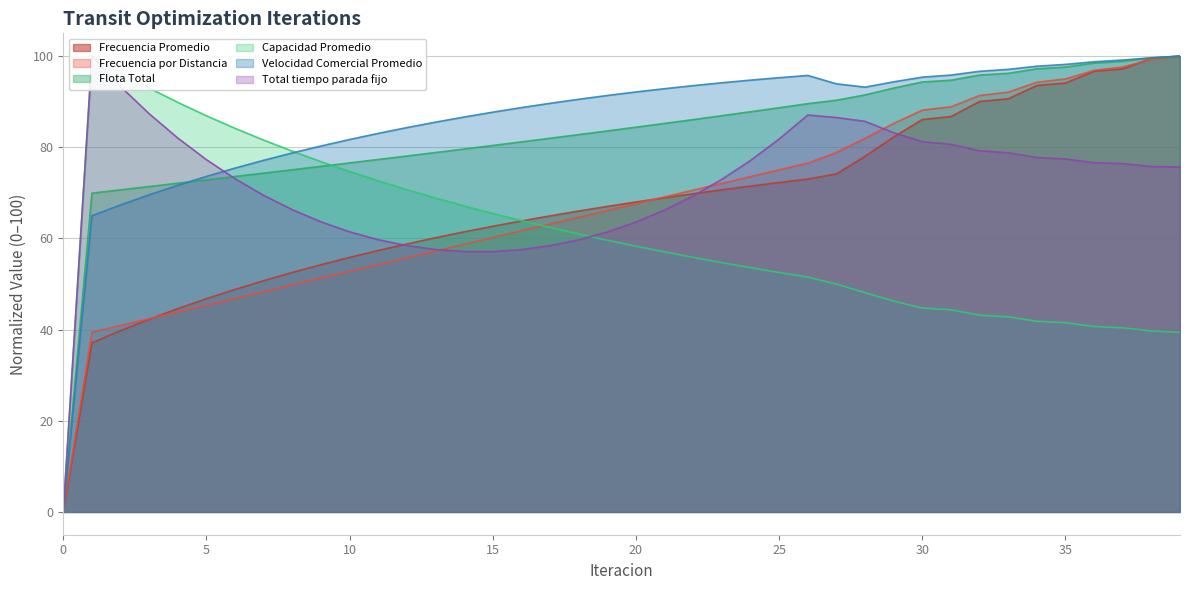

List the labels in order of Frecuencia Promedio value, largest first.

39, 38, 37, 36, 35, 34, 33, 32, 31, 30, 29, 28, 27, 26, 25, 24, 23, 22, 21, 20, 19, 18, 17, 16, 15, 14, 13, 12, 11, 10, 9, 8, 7, 6, 5, 4, 3, 2, 1, 0